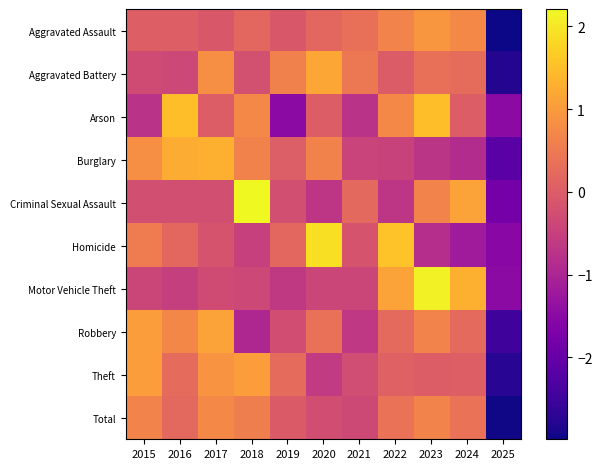

At which category is the sum across all series the highest?

2023